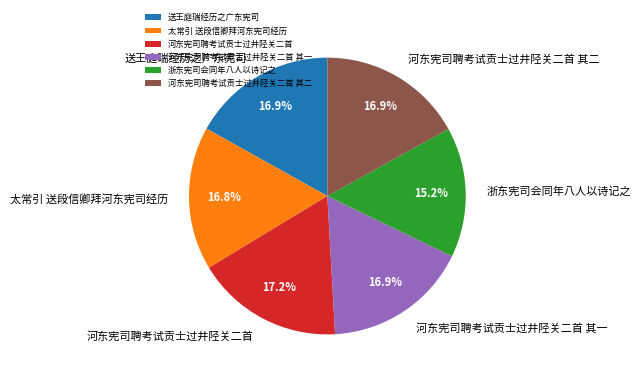

True or false: 河东宪司聘考试贡士过井陉关二首 accounts for 17% of the total.

True